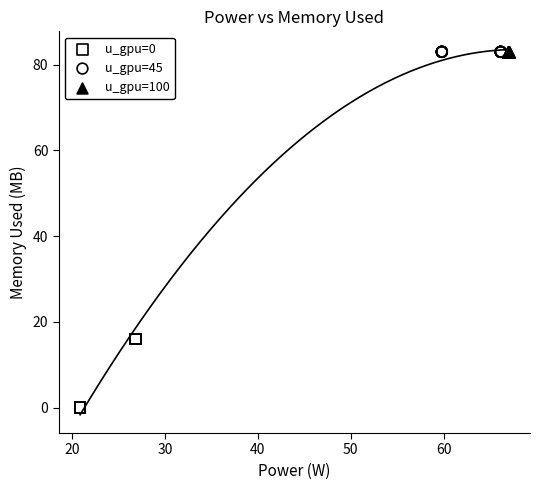

Which series reaches the minimum Y coordinate?

u_gpu=0